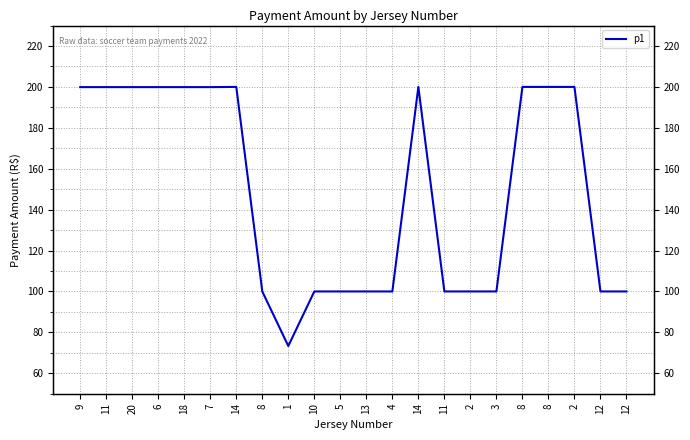

Rank the categories by value from lowest to highest.

1, 8, 10, 5, 13, 4, 11, 2, 3, 12, 12, 9, 11, 20, 6, 18, 7, 14, 14, 8, 8, 2